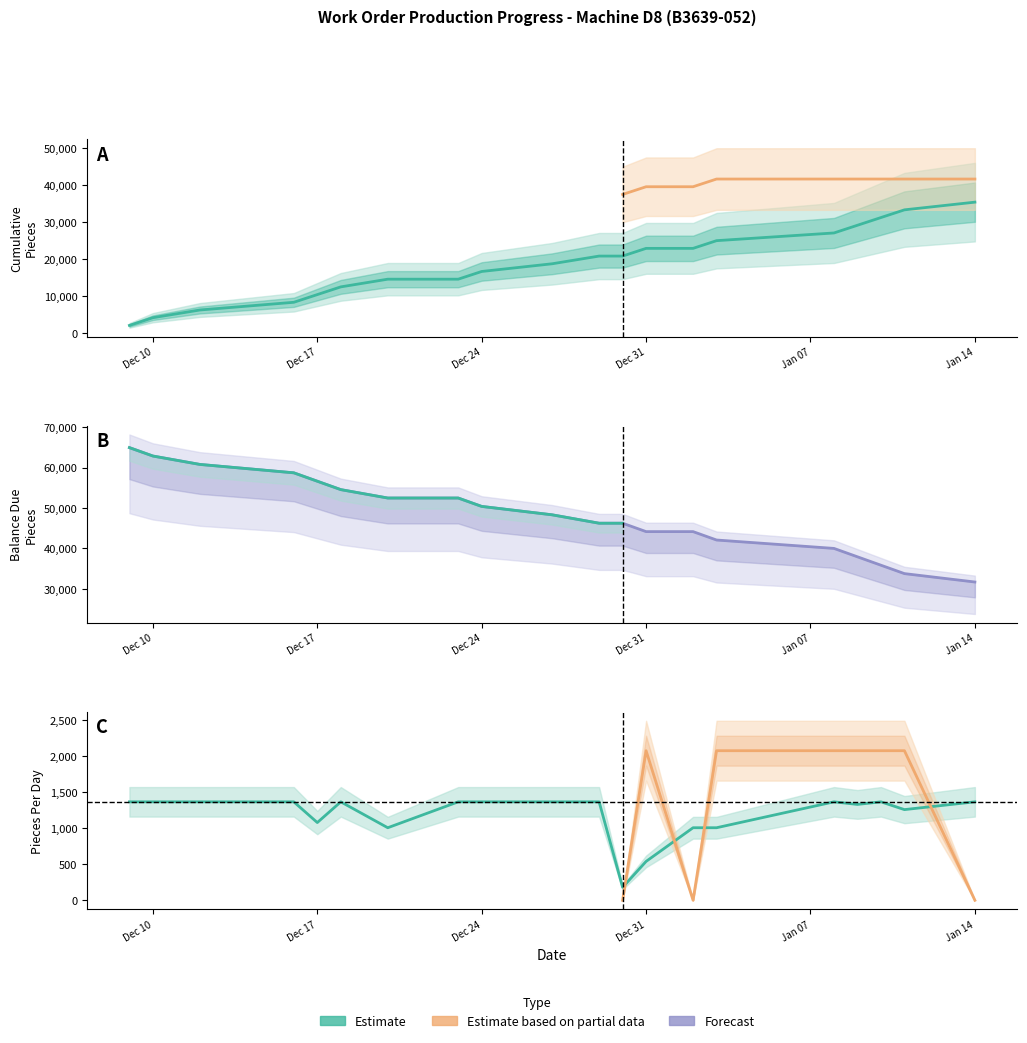

The value of Plan Pcs/Day (Page1) at Dec 31 is 261.6. True or false?

False